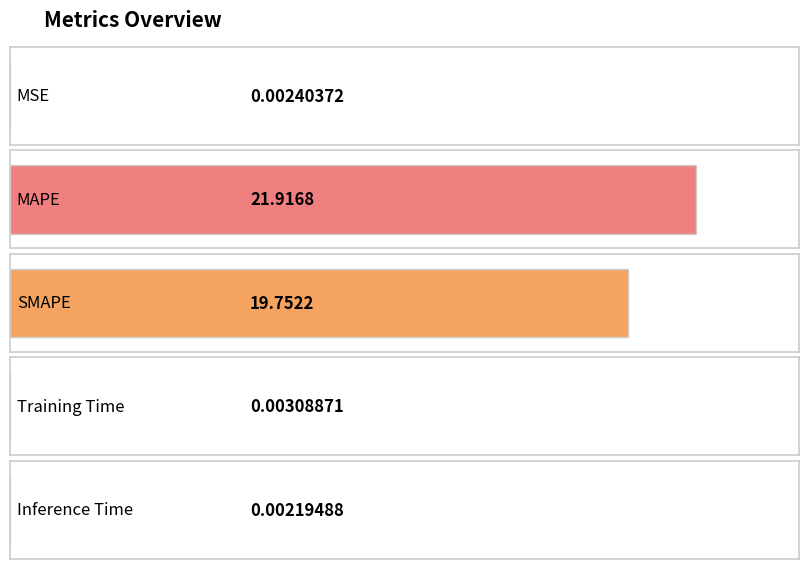

Reading left to right, transcribe all the data shown in this chart.

0.0	21.9	19.8	0.0	0.0